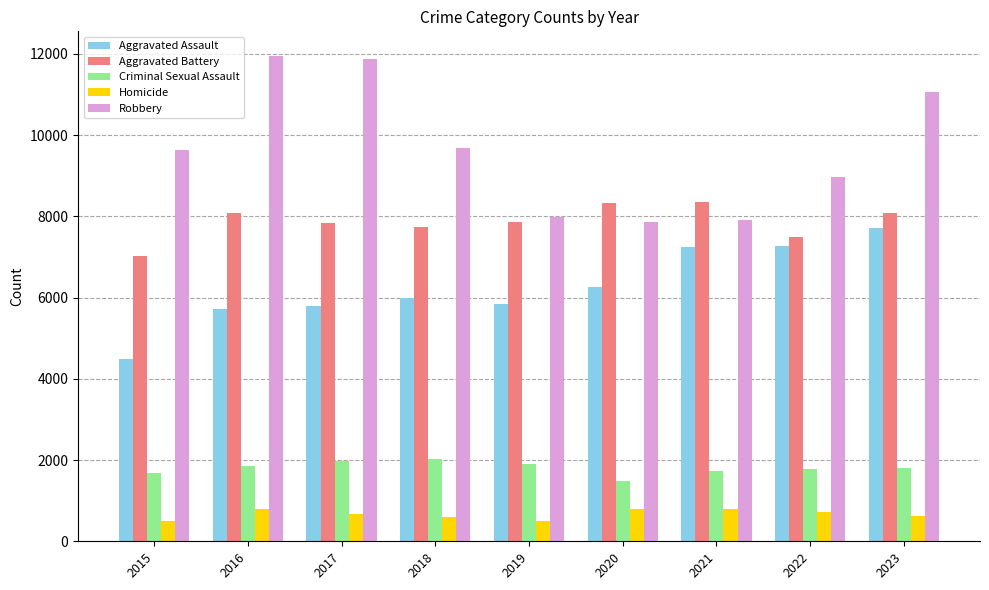

Between 2015 and 2022, which series saw the biggest shift?

Aggravated Assault